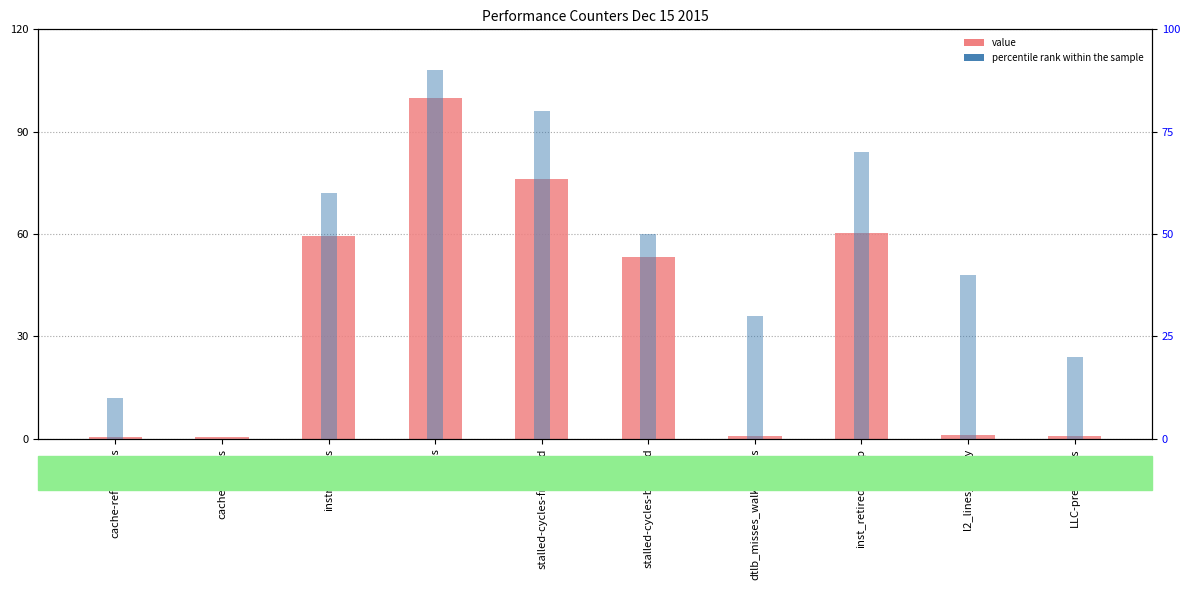

At which category is the sum across all series the highest?

cycles